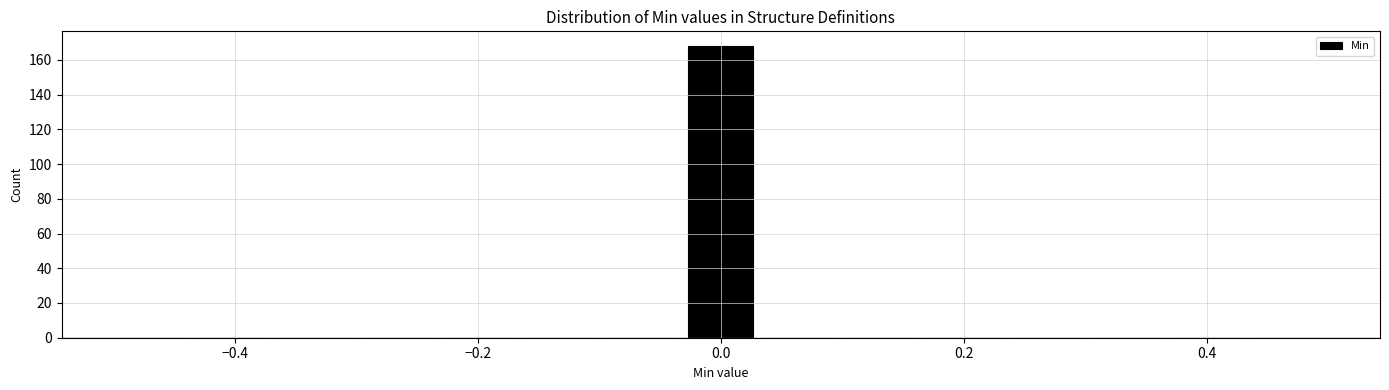

Around what value on the x-axis is the tallest bar? Give the approximate position of its centre, as read against the axis.

0.00